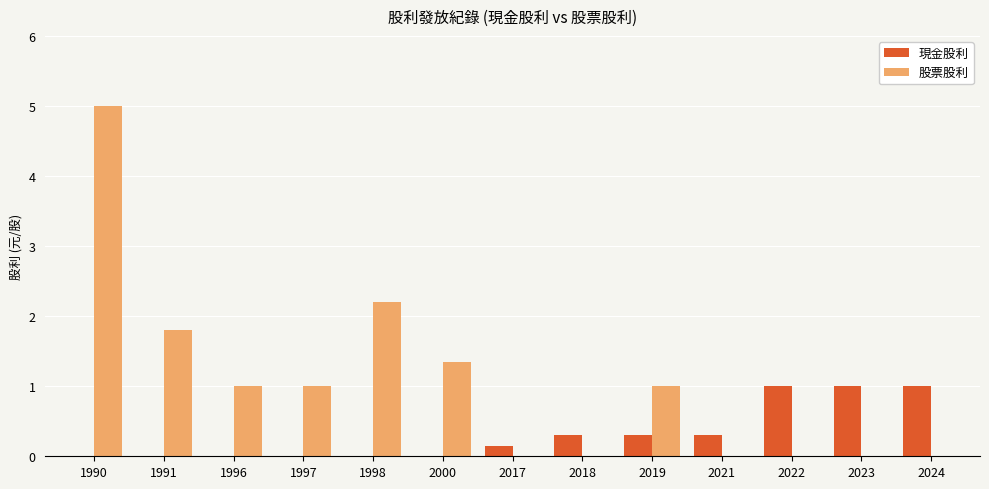

At which category is the sum across all series the highest?

1990